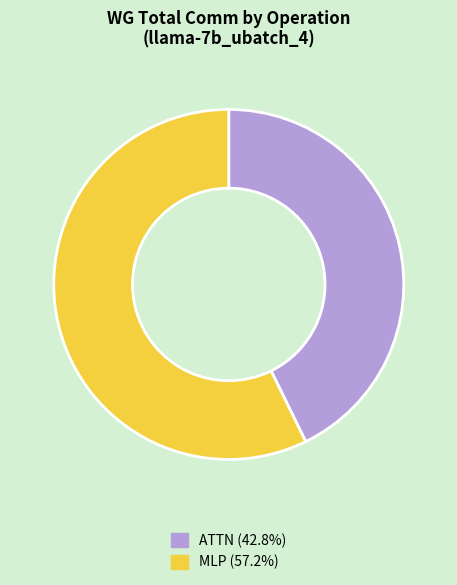

Is there any slice that represents more than half of the pie?

Yes